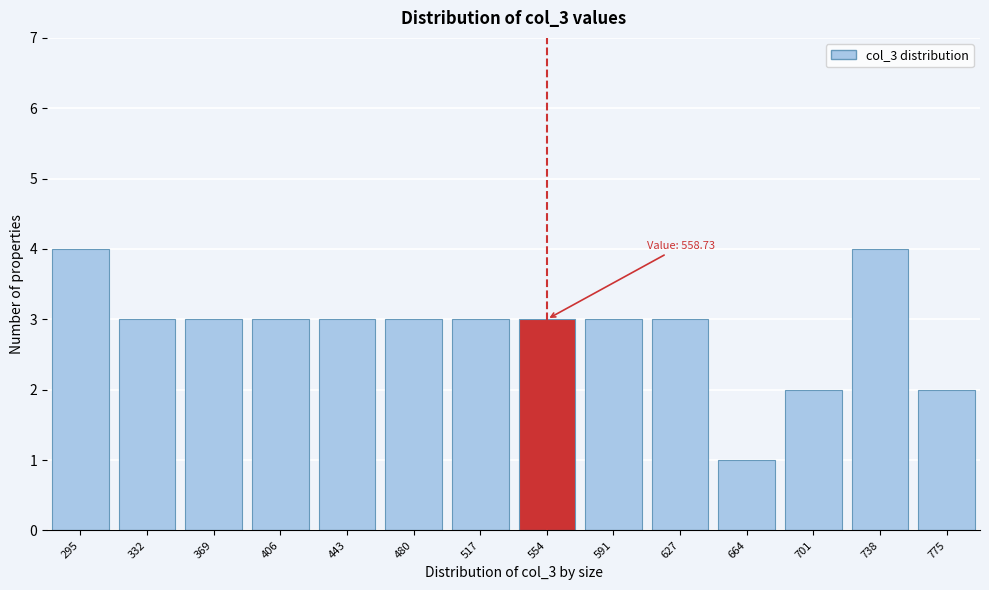

Reading left to right, what are all the values shown in this chart?

4	3	3	3	3	3	3	3	3	3	1	2	4	2